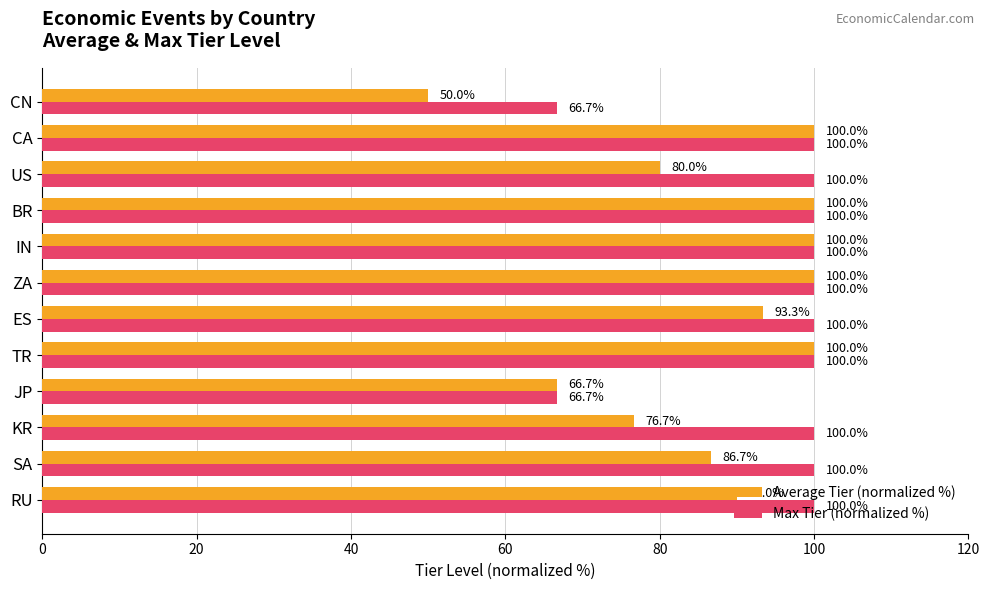

What is the lowest value of the Max Tier (normalized %) series?

66.7